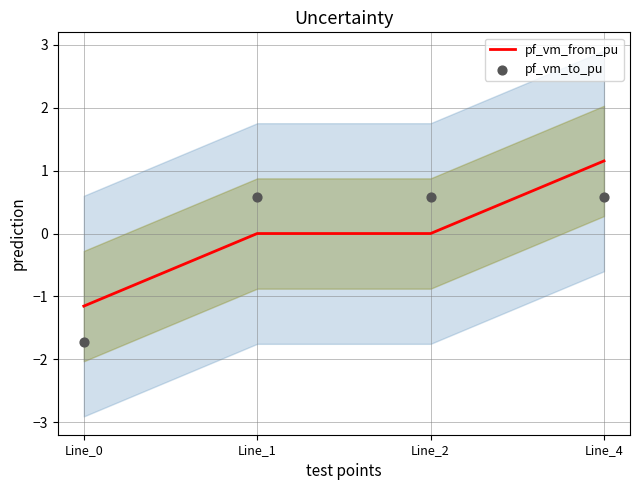

What is the total value across all series at Line_1?

0.6